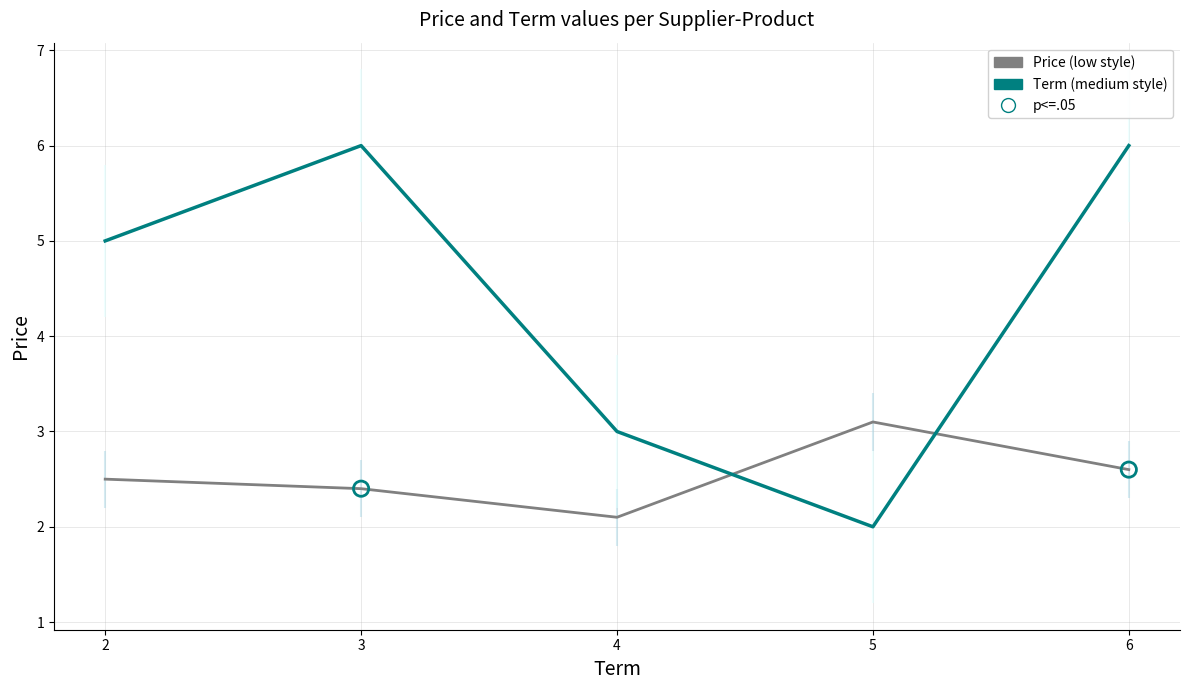

What is the total value across all series at 4?

5.1